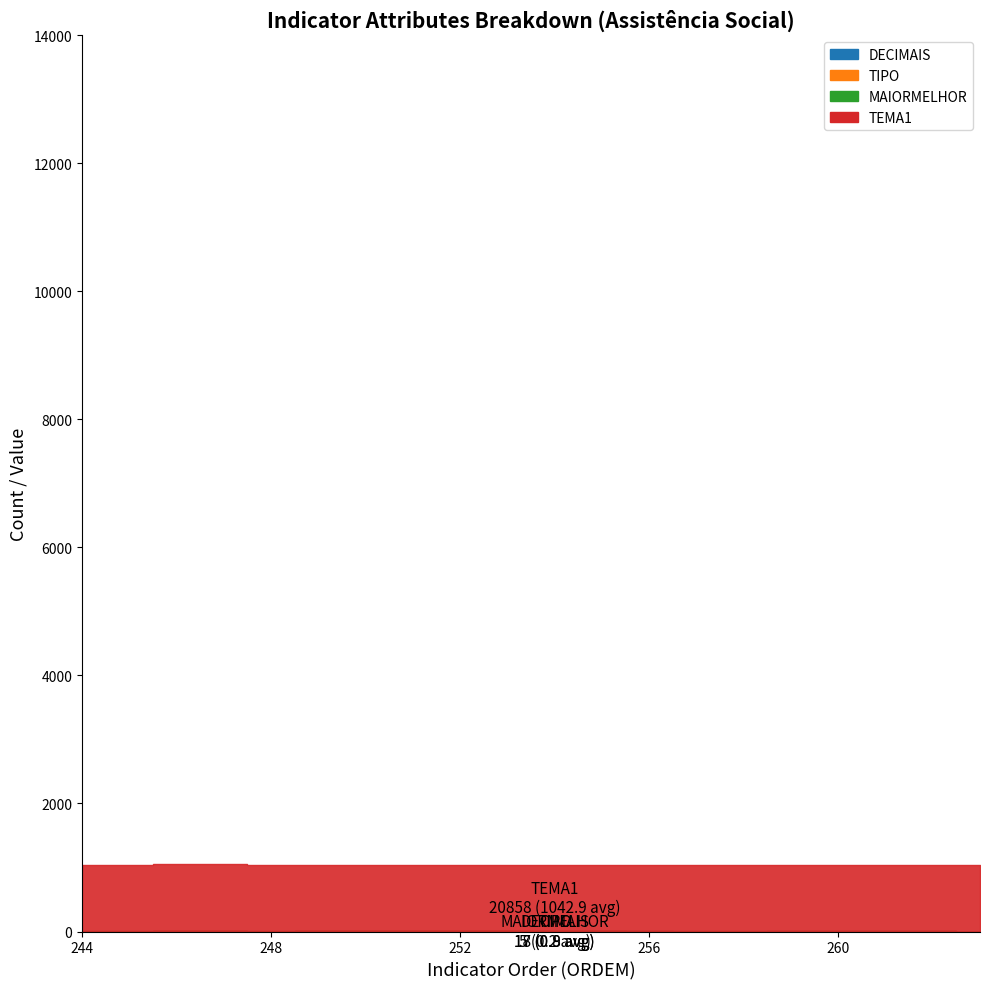

How many positive values does the MAIORMELHOR series have?

16